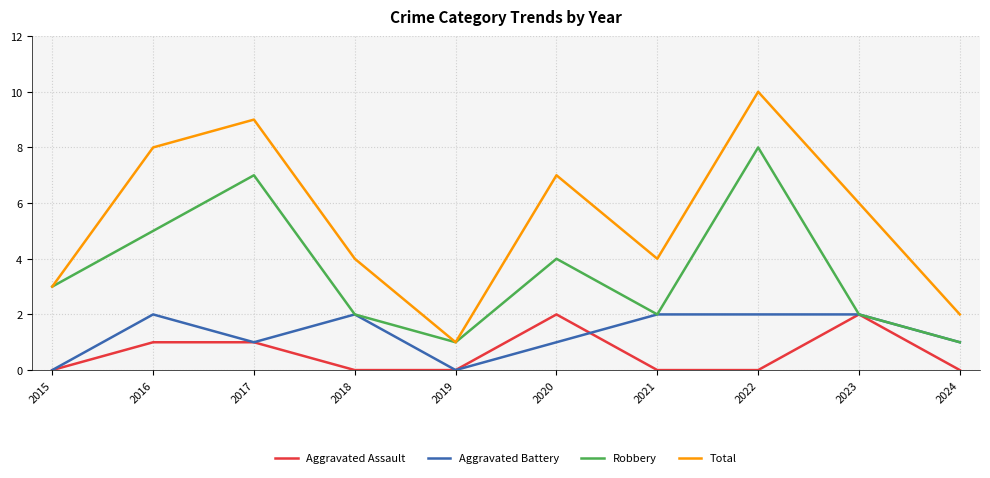

Read the Robbery value at 2021.

2